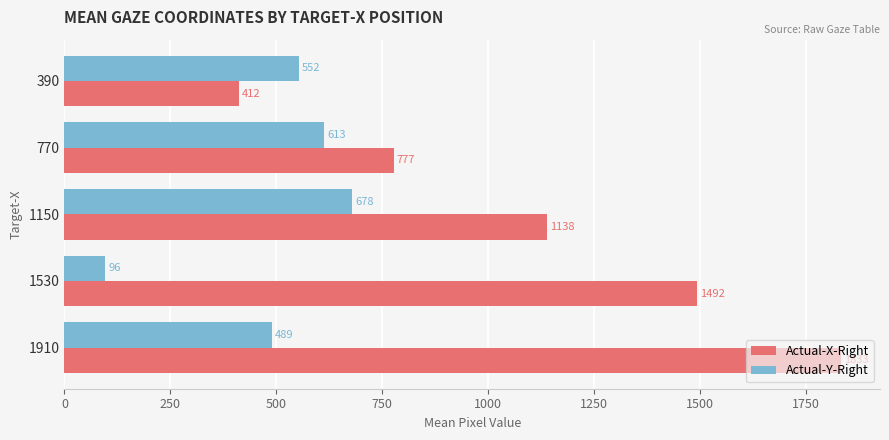

At how many categories does at least one series exceed 838?

3